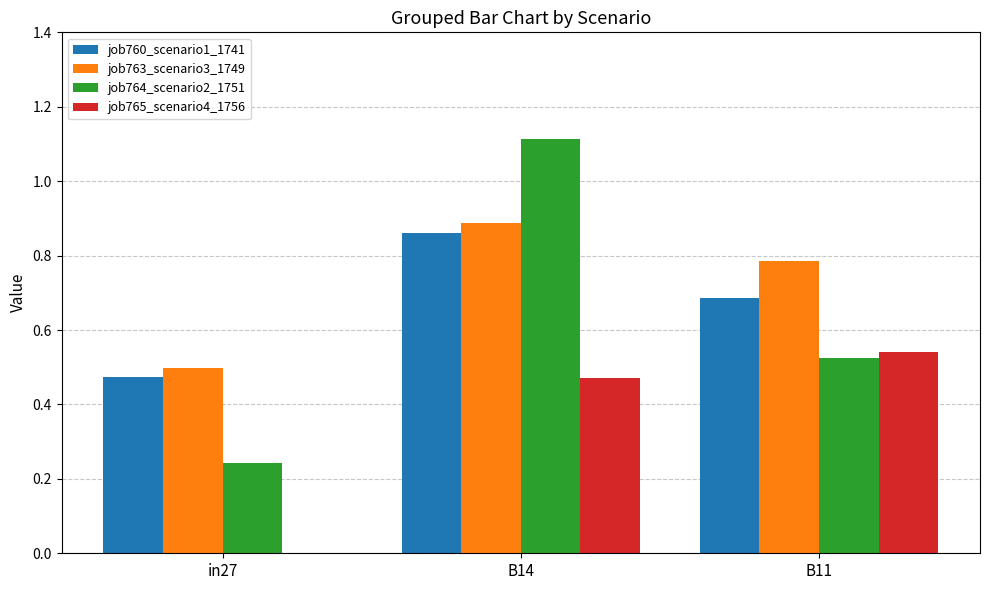

What is the total value across all series at B11?

2.5